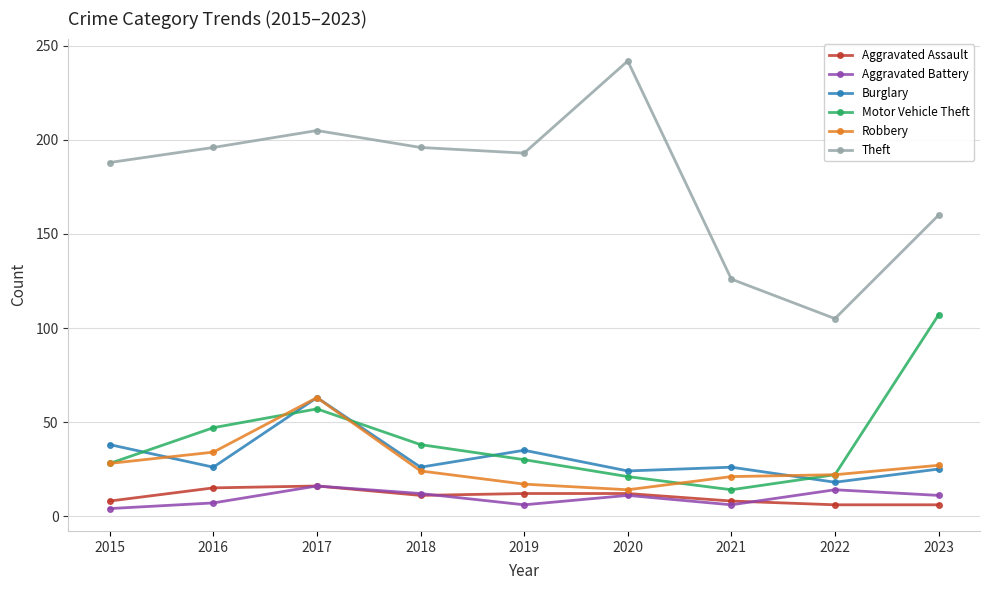

True or false: Theft and Burglary intersect in this chart.

False